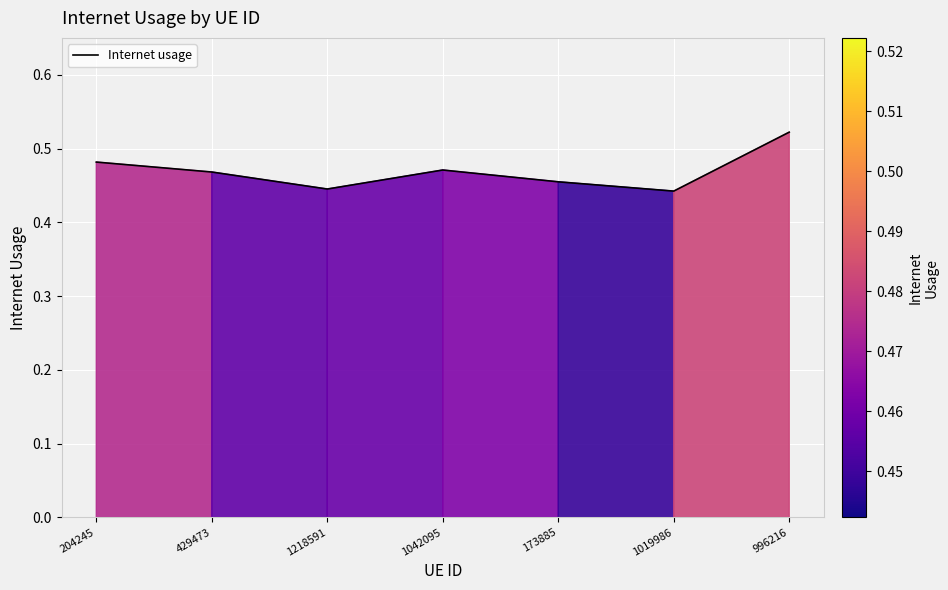

True or false: the data has more than 1 interior local peaks.

False